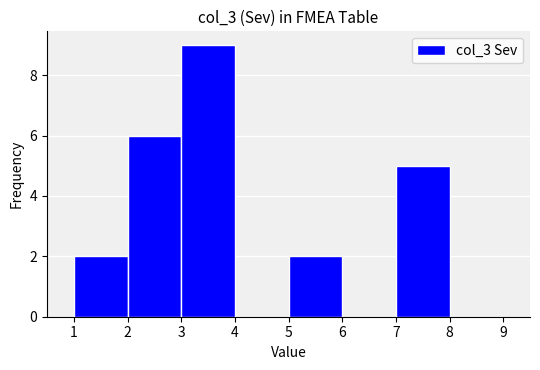

Reading left to right, what are all the values shown in this chart?

1=2	2=6	3=9	4=0	5=2	6=0	7=5	8=0